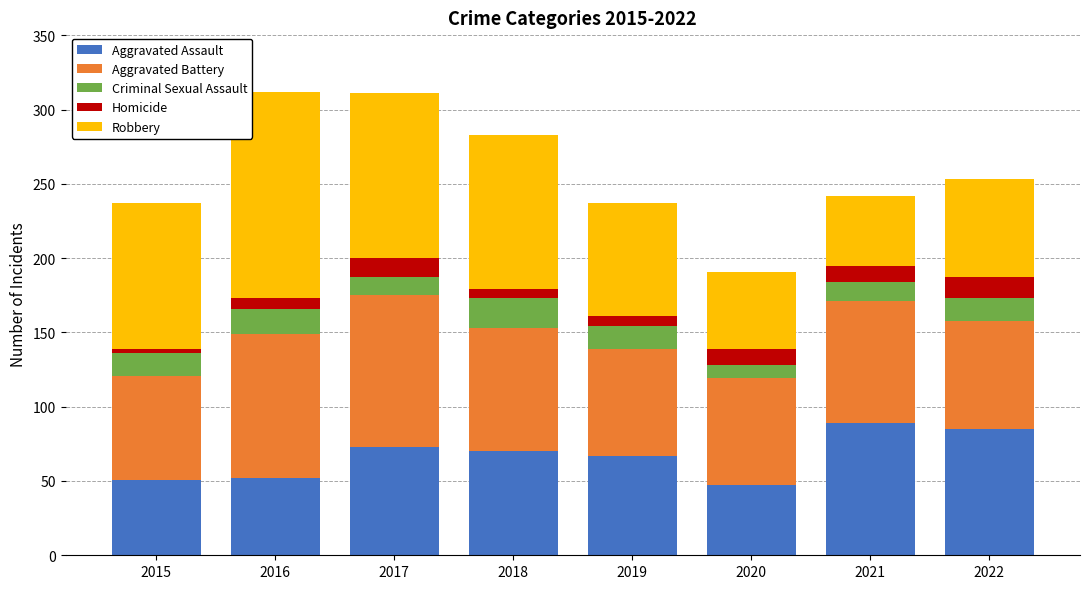

What is the total value across all series at 2017?

311